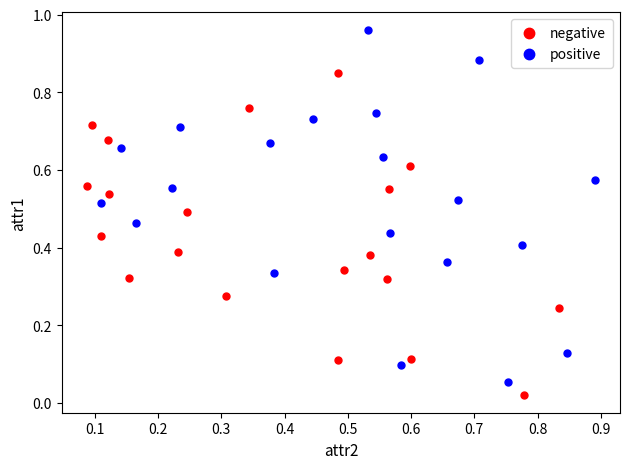

Which series reaches the maximum Y coordinate?

positive